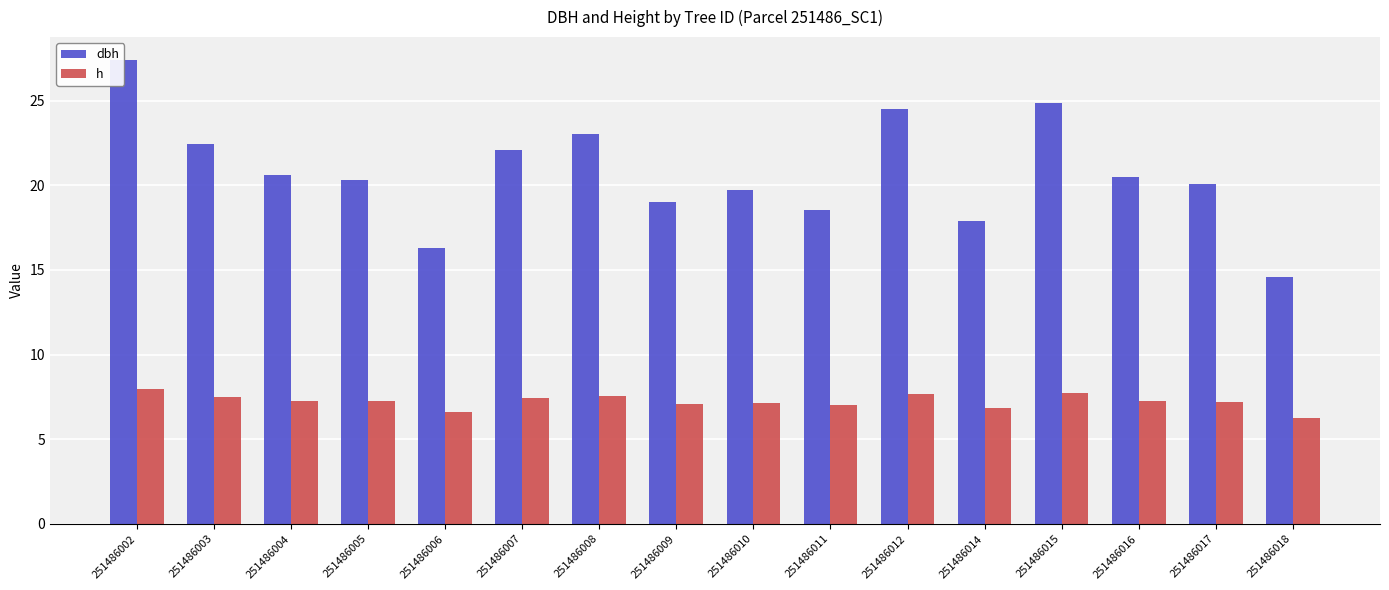

What is the sum of the dbh values at 251486016 and 251486010?

40.2